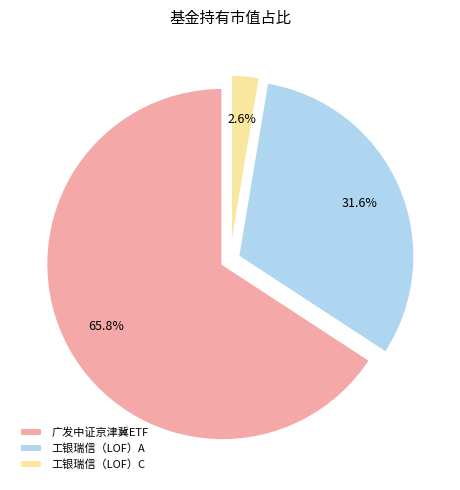

What is the smallest slice in the pie chart?

工银瑞信（LOF）C